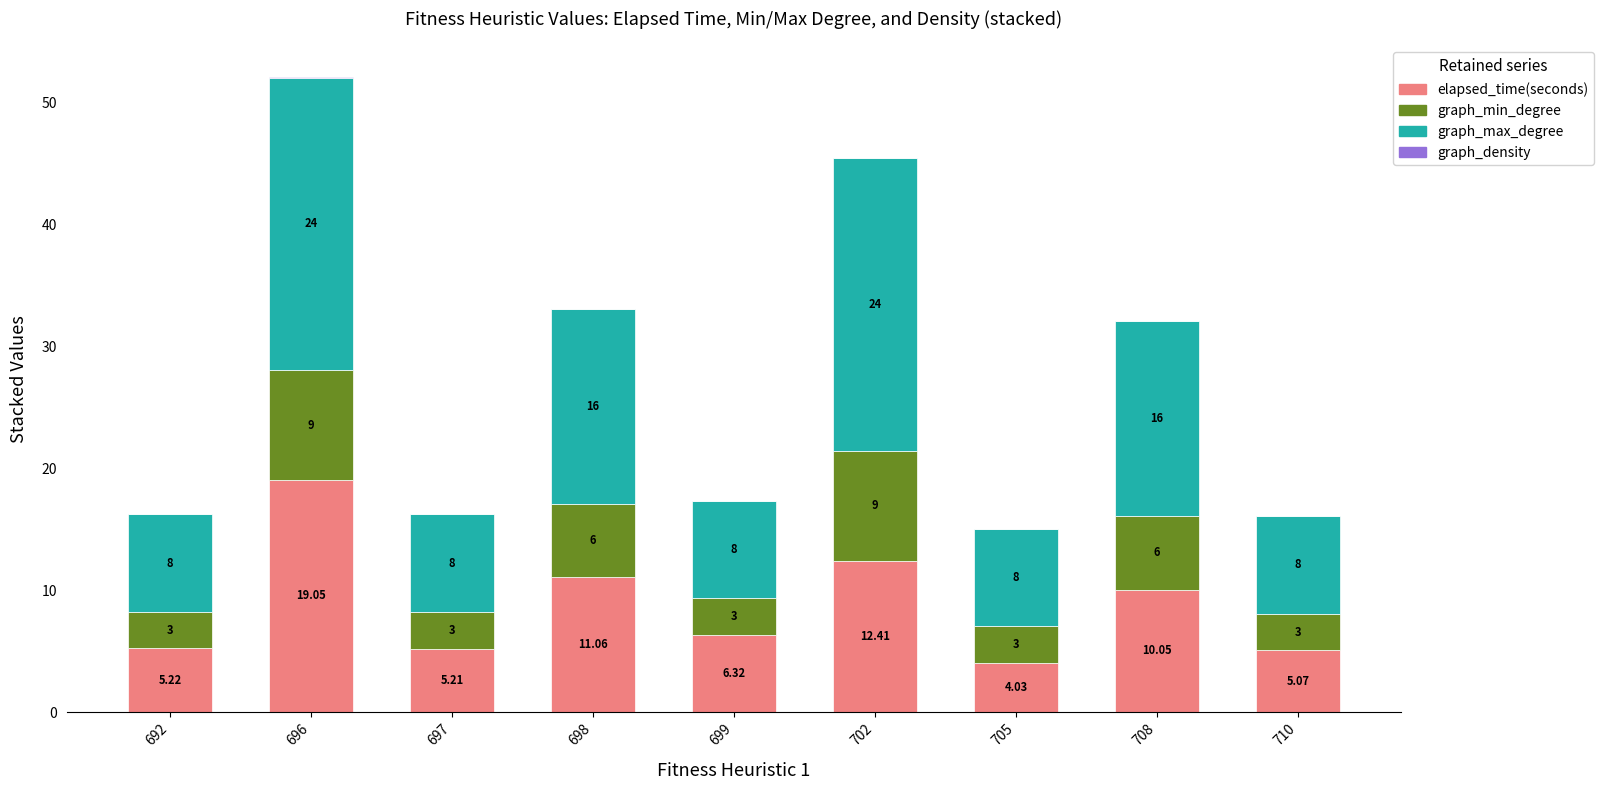

At which category is the sum across all series the highest?

696